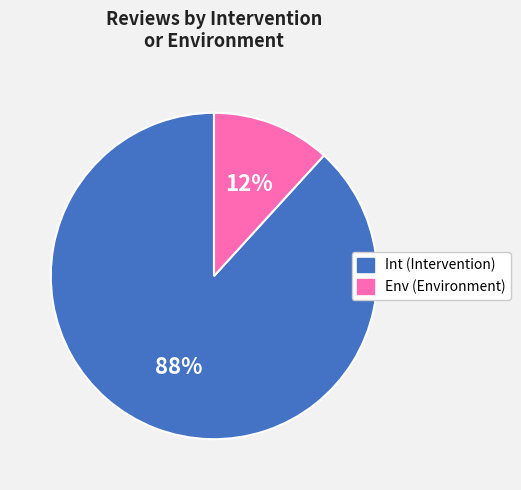

What is the smallest slice in the pie chart?

Env